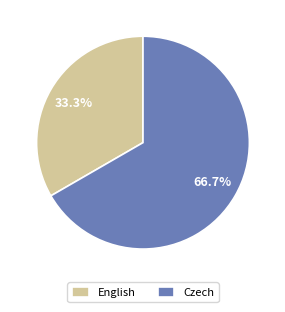

How many slices are in this pie chart?

2